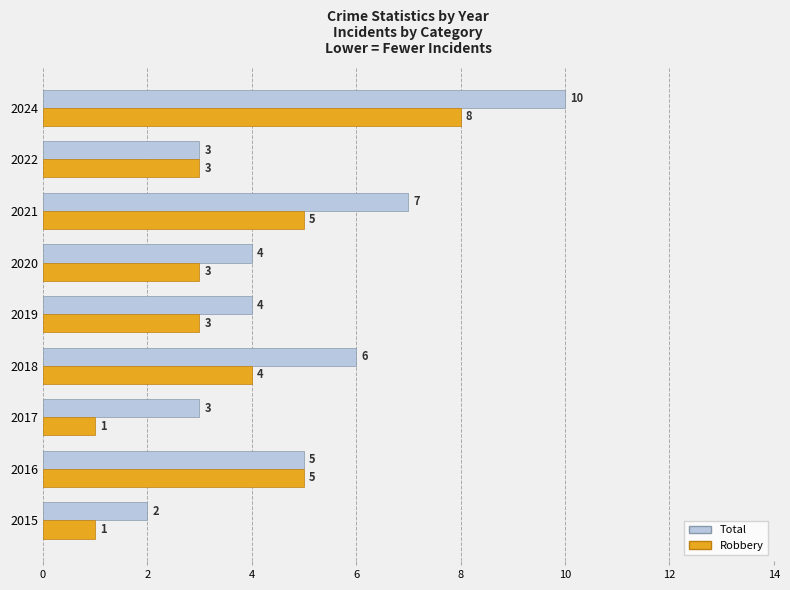

Read the Total value at 2019.

4